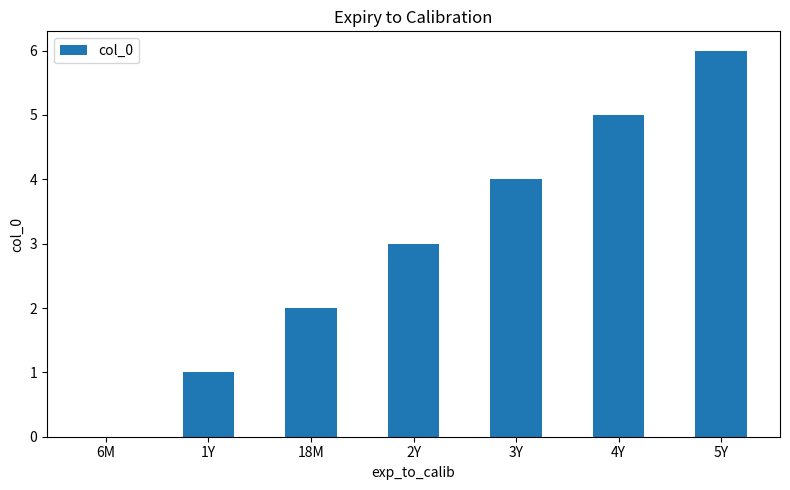

How many distinct data groups are displayed?

1